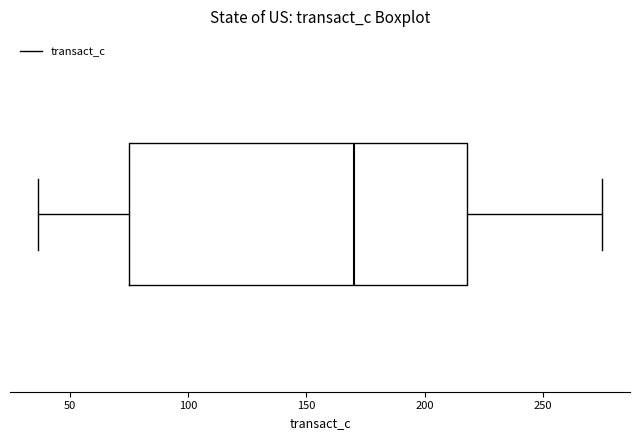

Transcribe this box plot: give where the median line is, the range the box spans, and where the two whiskers end, as read against the x-axis. The values are not printed on the chart, so give them approximately, as read against the axis.

median 170, box 75 to 220, whiskers 35 to 275